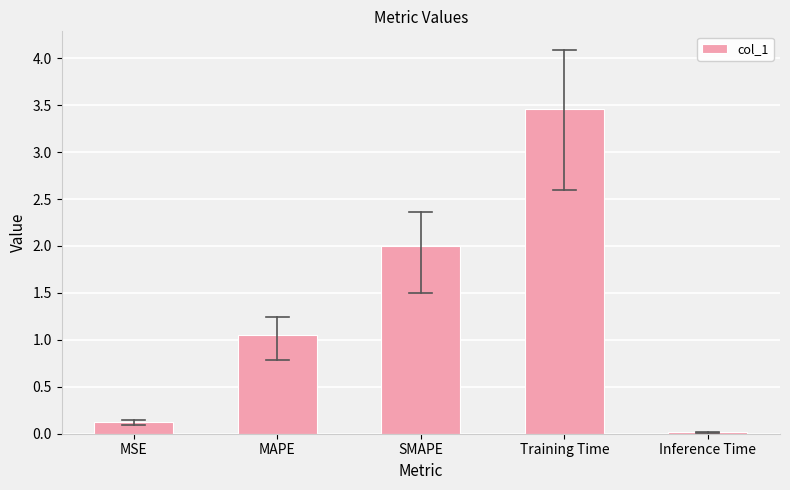

At which label is the value closest to 1?

MAPE